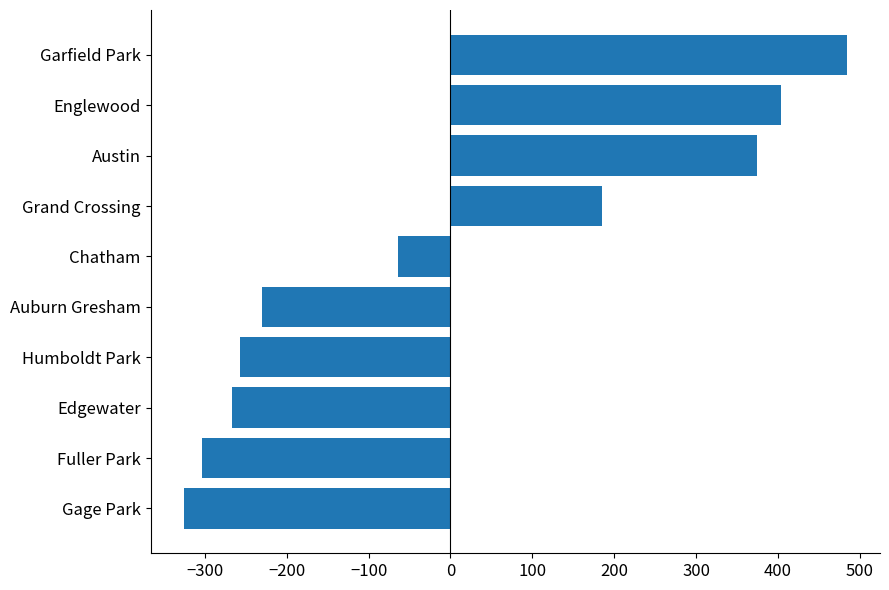

How many data points are above -63?

4